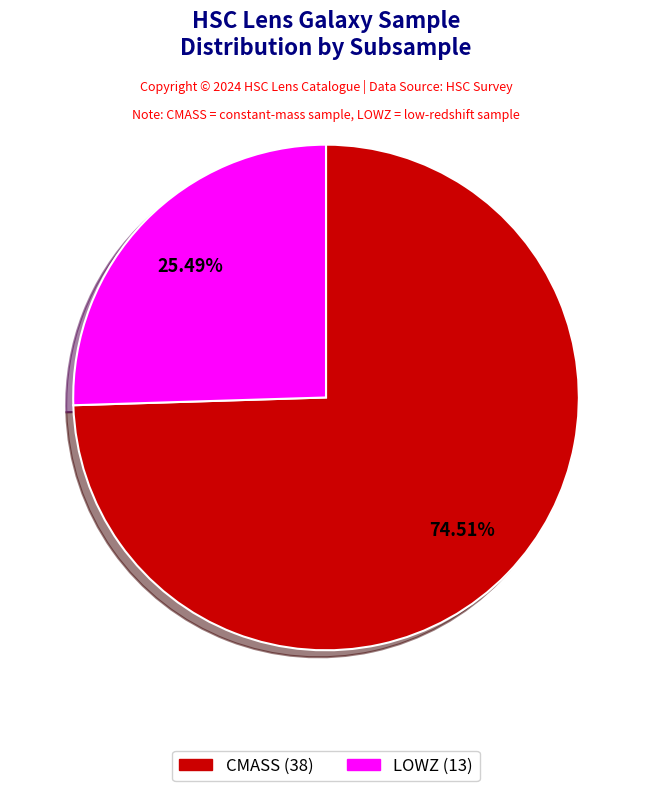

True or false: LOWZ accounts for 25% of the total.

True